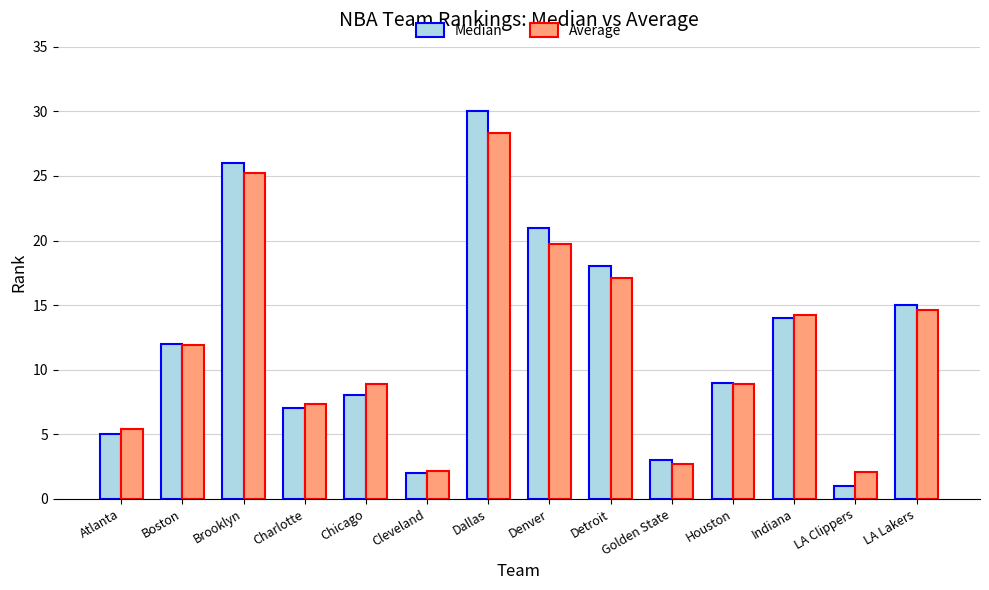

What is the difference between the maximum and minimum values in the Median series?

29.0